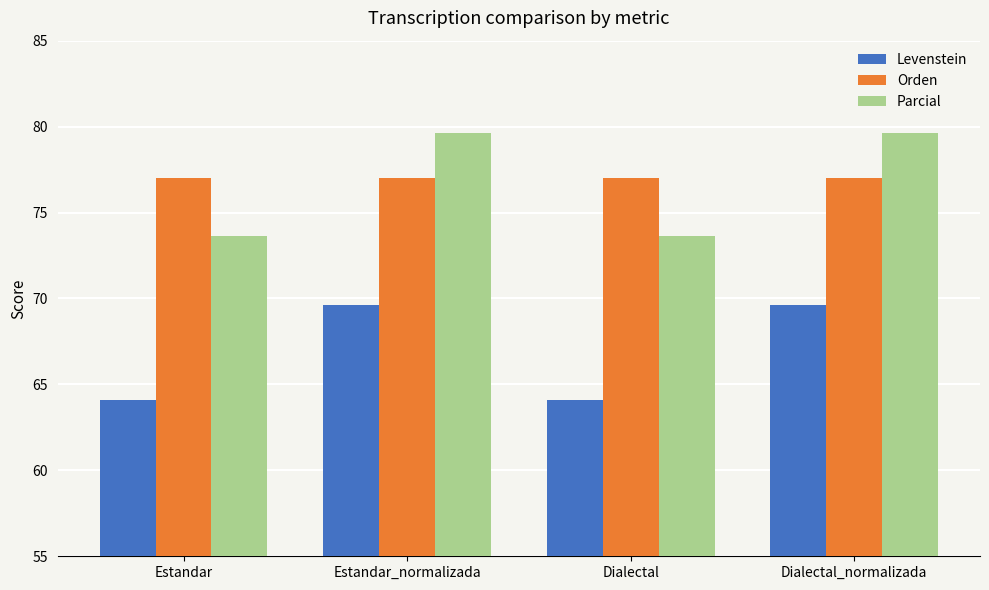

Reading left to right, transcribe all the data shown in this chart.

Levenstein: 64.1	69.6	64.1	69.6
Orden: 77.0	77.0	77.0	77.0
Parcial: 73.6	79.6	73.6	79.6